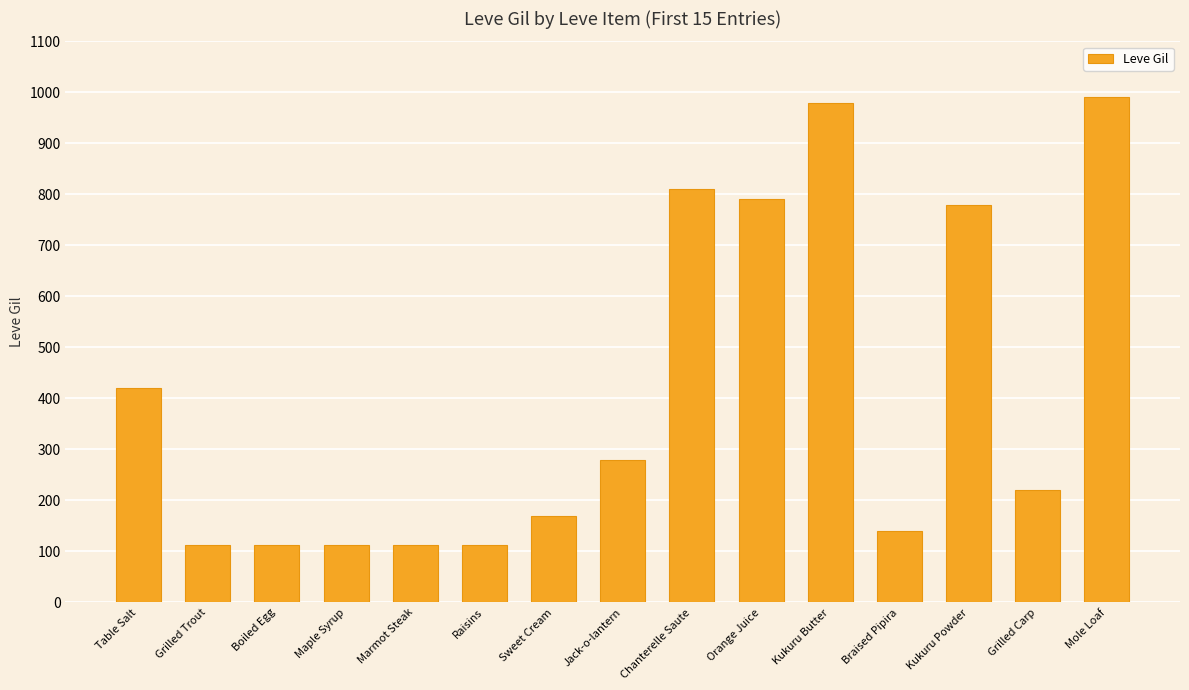

What is the label of the 1st bar from the right?

Mole Loaf